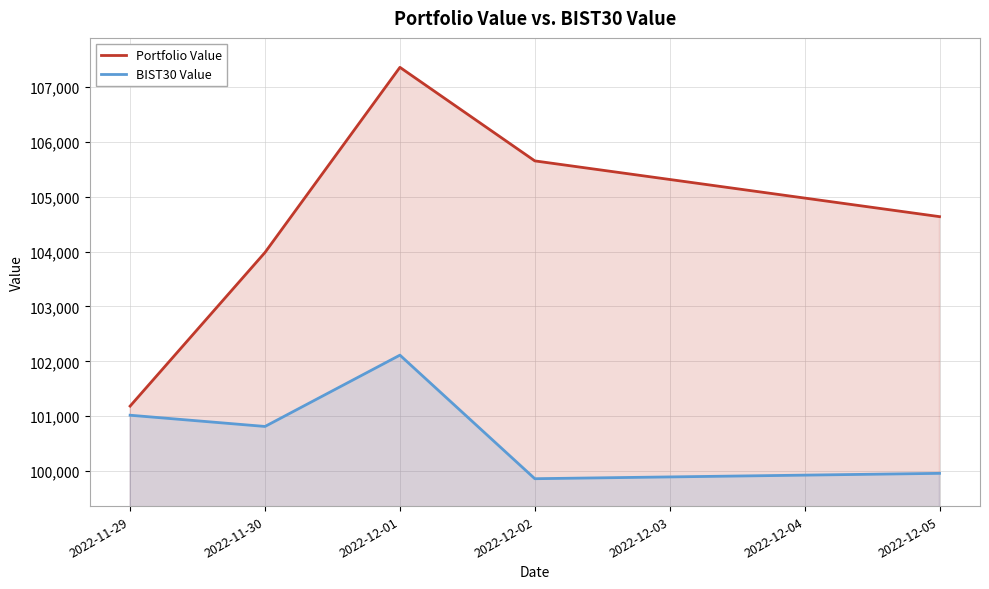

What value does the Portfolio Value series have at 2022-11-30?

103985.4